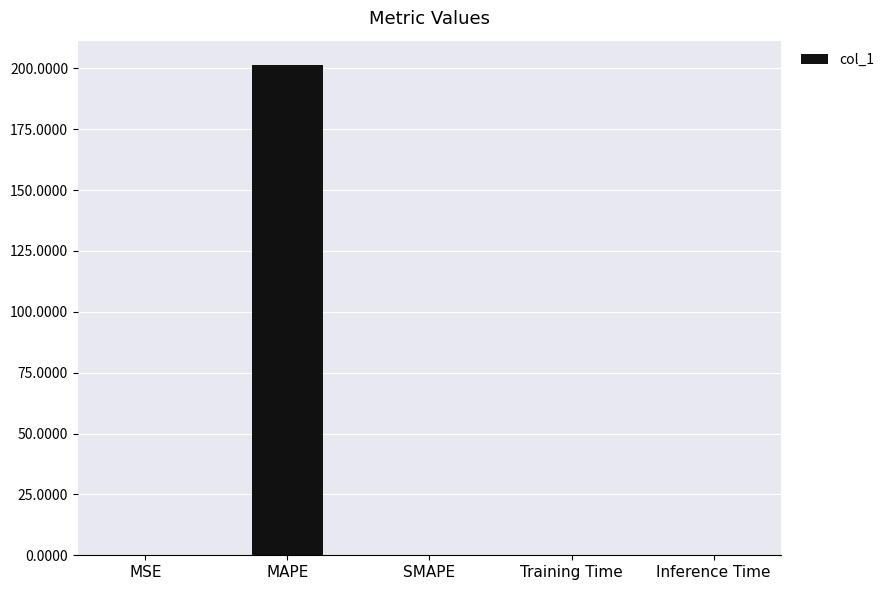

Between MAPE and MSE, which is larger?

MAPE